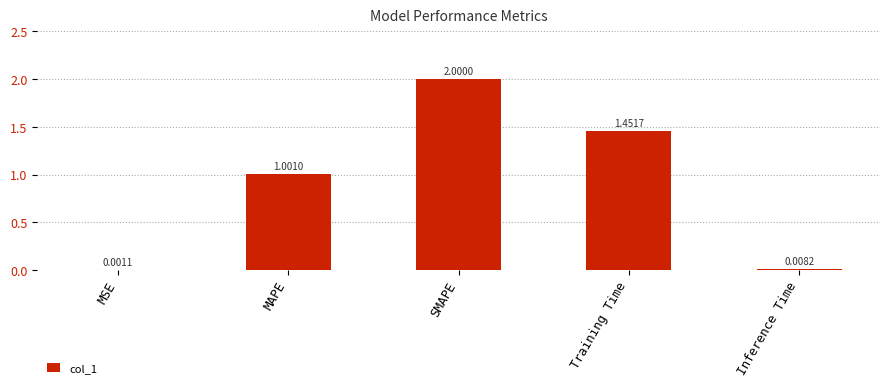

What is the change in value from Training Time to Inference Time?

-1.4